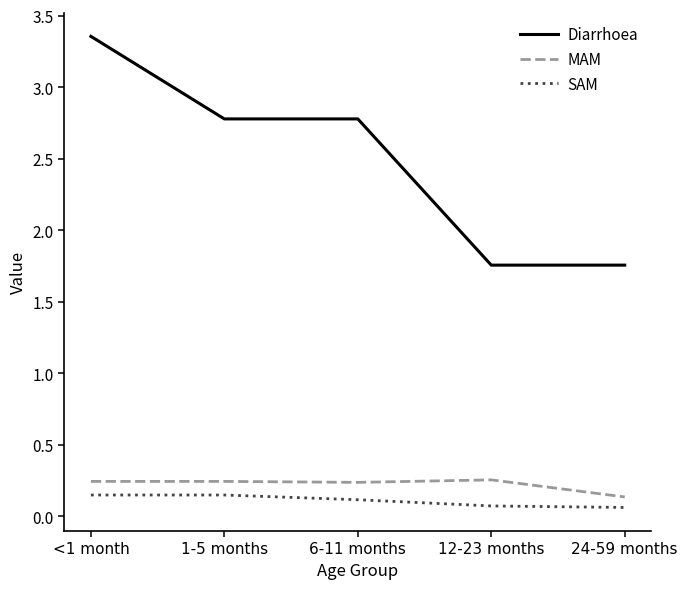

What is the difference between the Diarrhoea values at <1 month and 12-23 months?

1.6